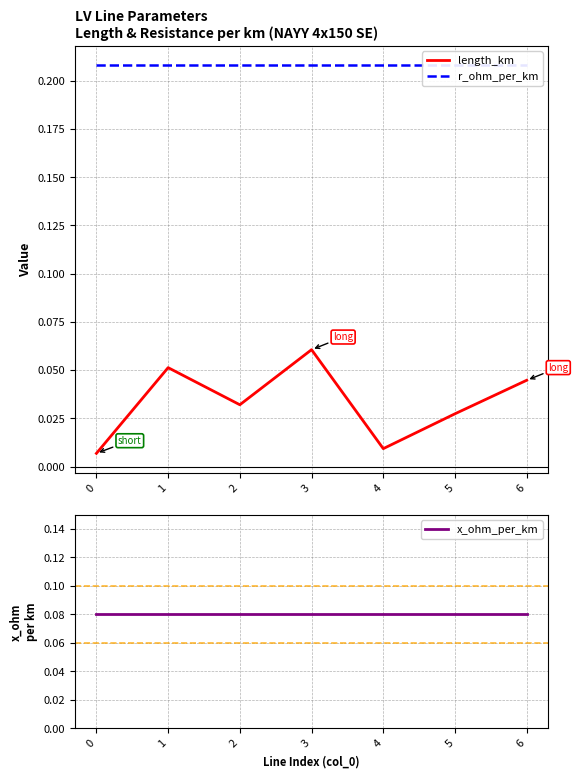

At how many categories does at least one series exceed 0?

7